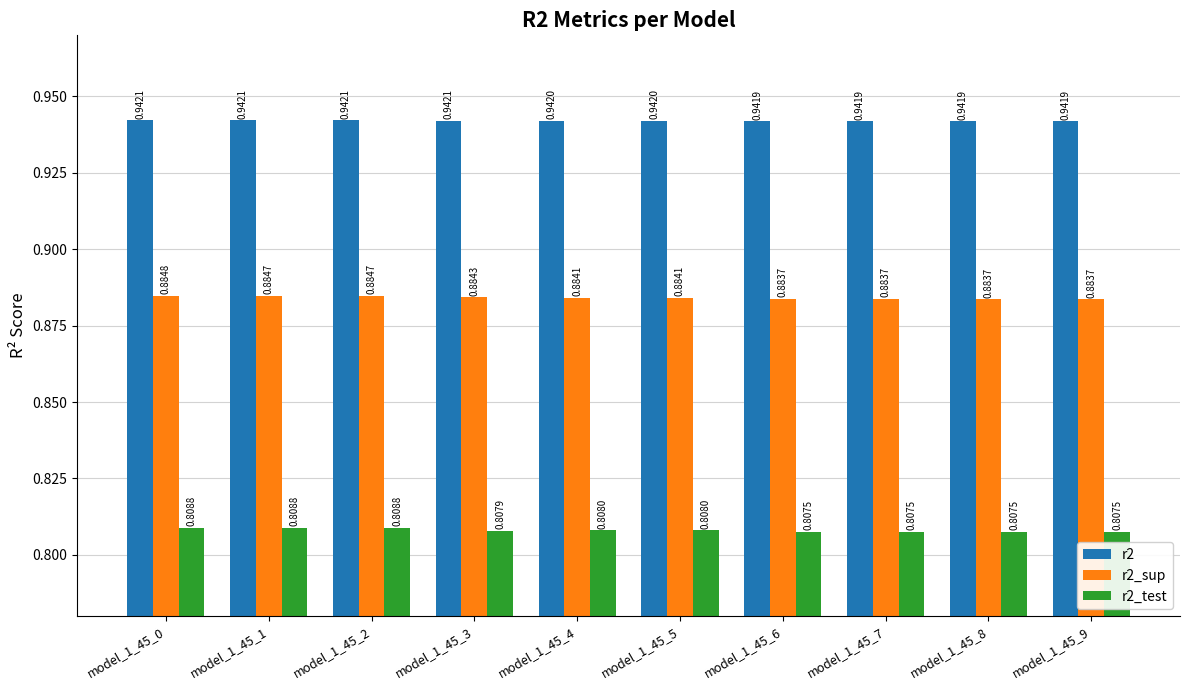

Are the bars grouped side by side (vs. stacked)?

Yes